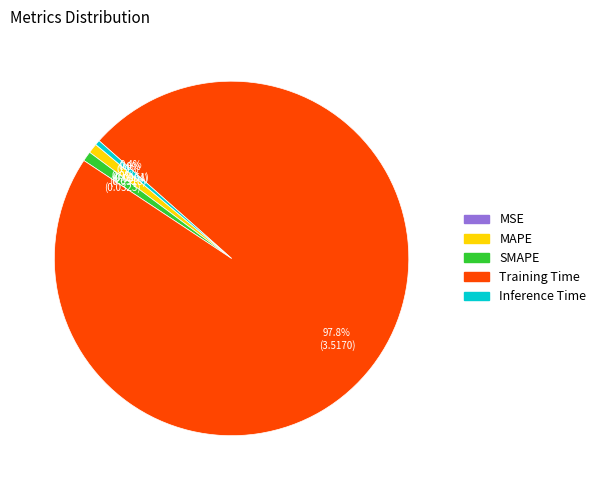

Between Training Time and SMAPE, which is larger?

Training Time